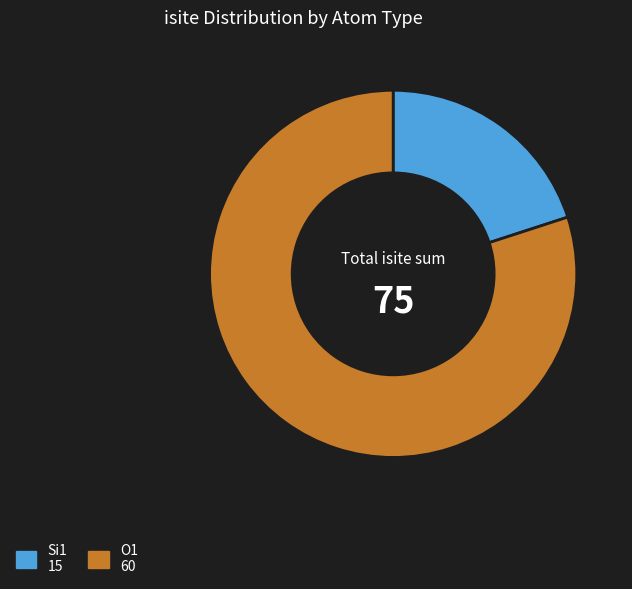

Is there a majority slice in this chart?

Yes